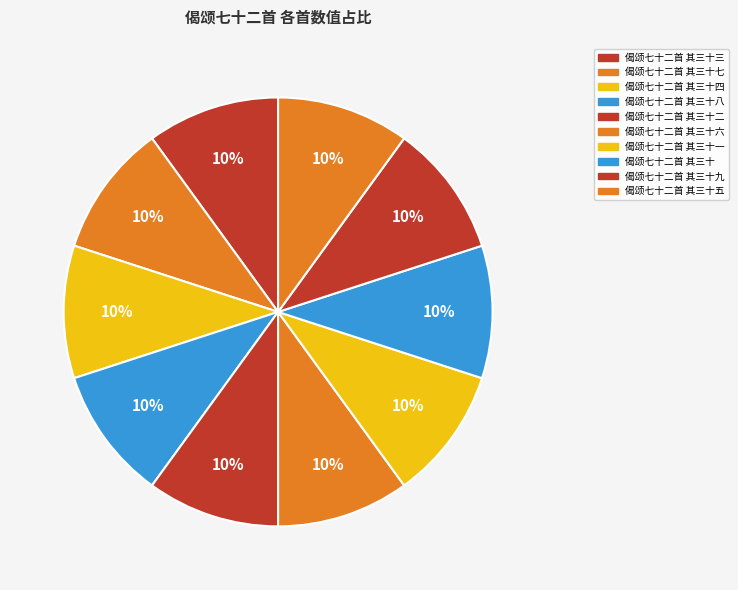

How many segments does this pie chart have?

10